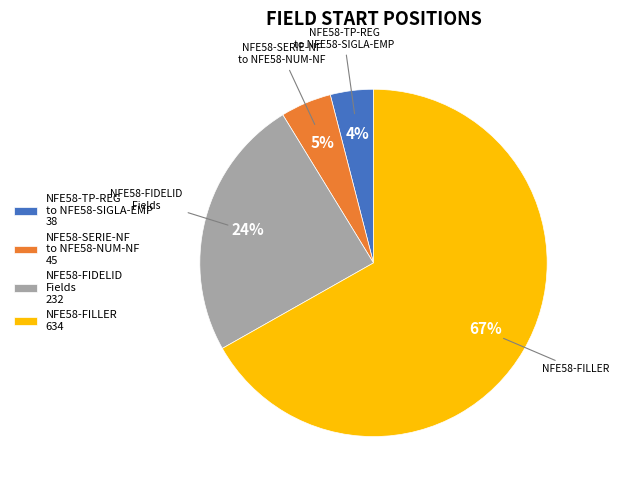

Between NFE58-SERIE-NF to NFE58-NUM-NF 45 and NFE58-FIDELID Fields 232, which is larger?

NFE58-FIDELID Fields 232